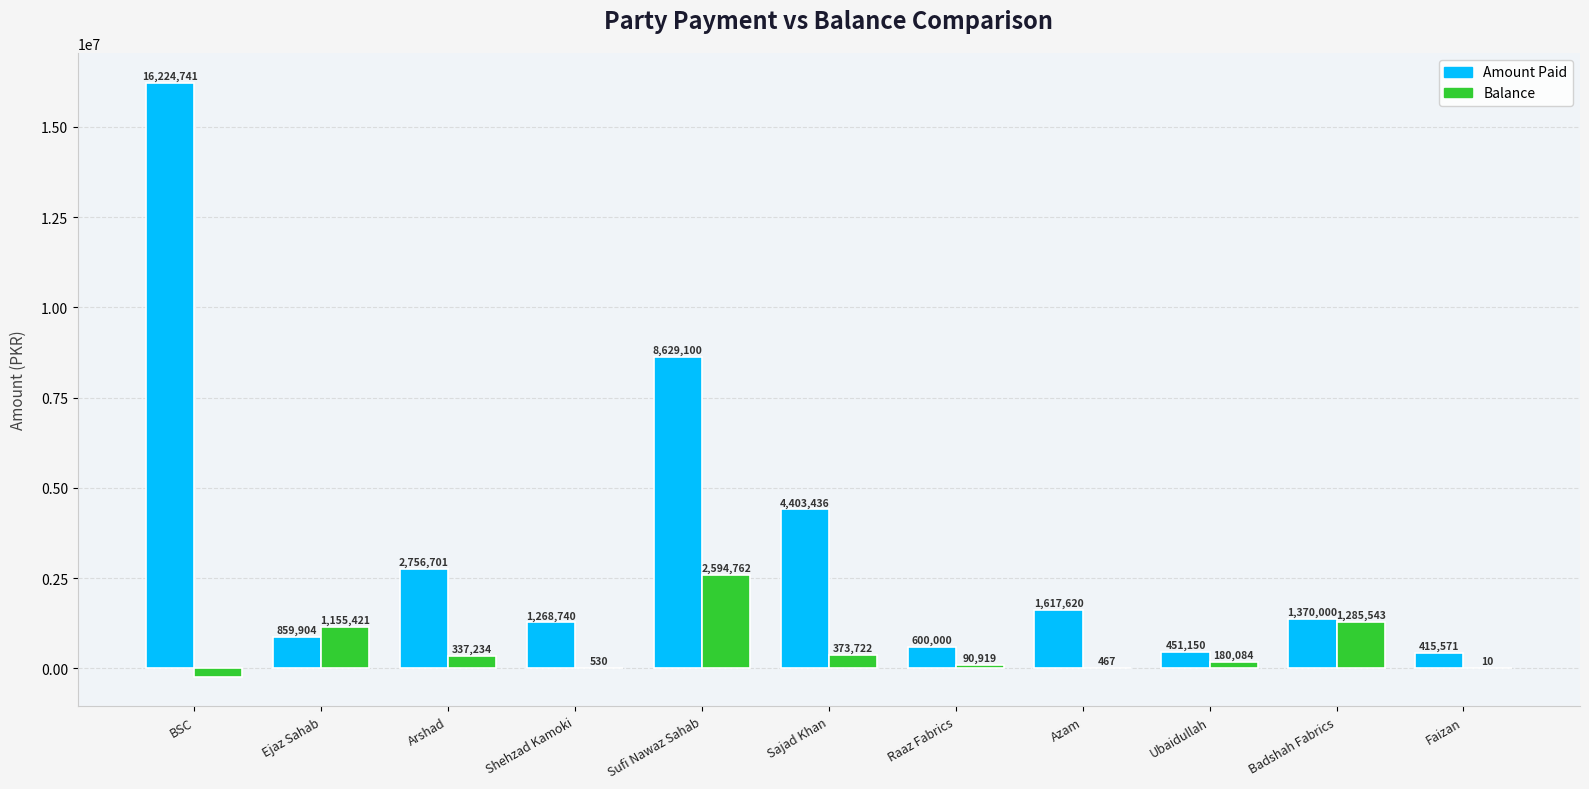

True or false: Amount Paid has a value of 600000.0 at Raaz Fabrics.

True